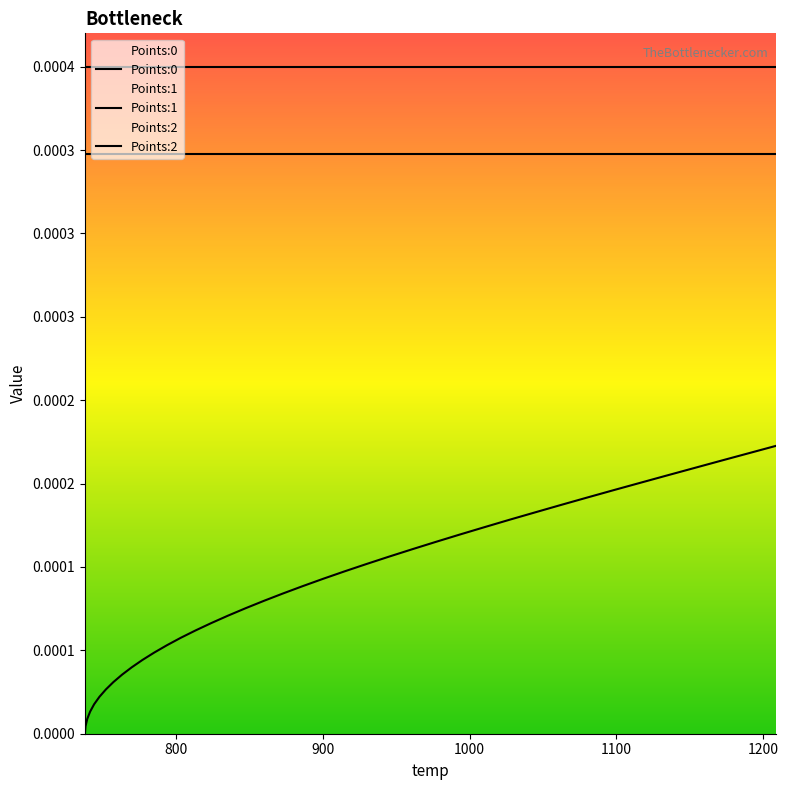

How many data points does each series have?

40